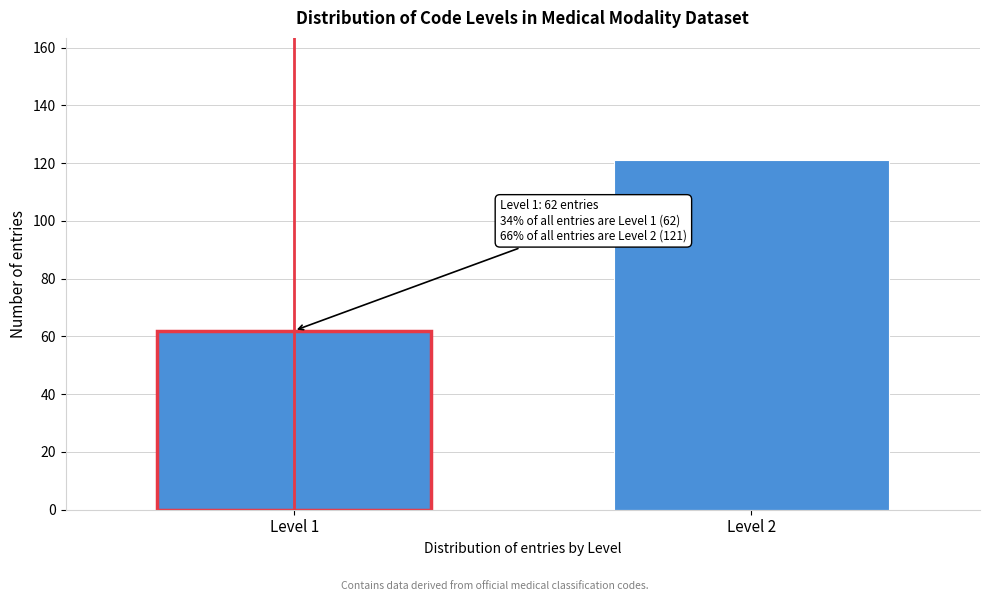

Reading left to right, transcribe all the data shown in this chart.

62	121